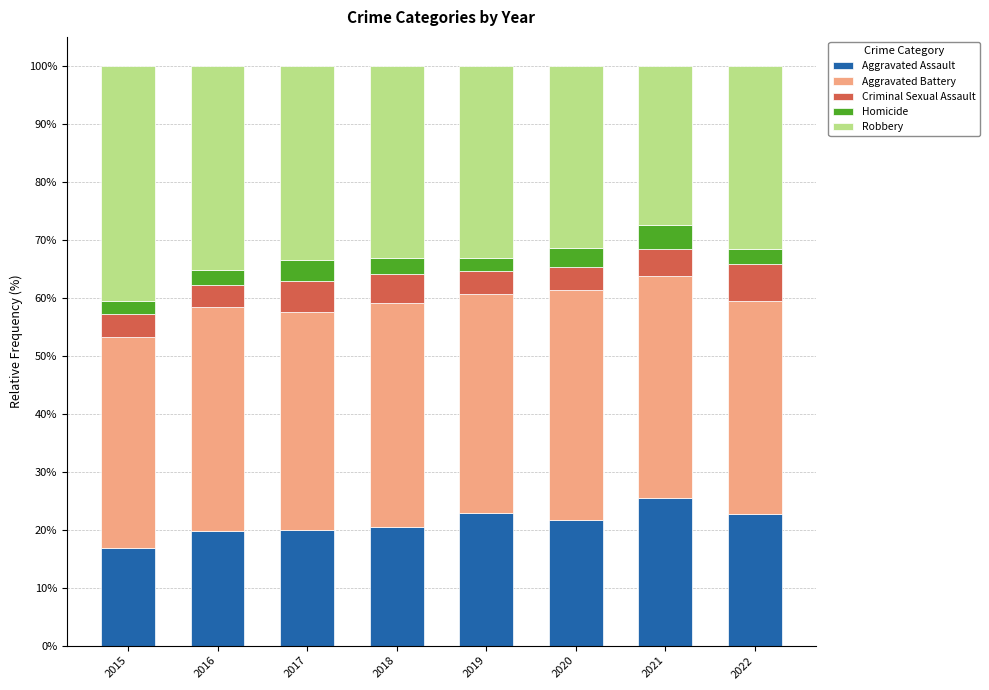

At which label does Aggravated Assault reach its minimum?

2015